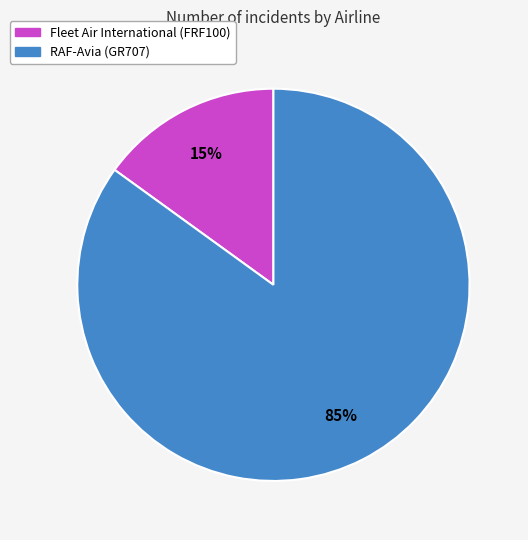

The RAF-Avia (GR707) slice represents 85% of the pie. True or false?

True